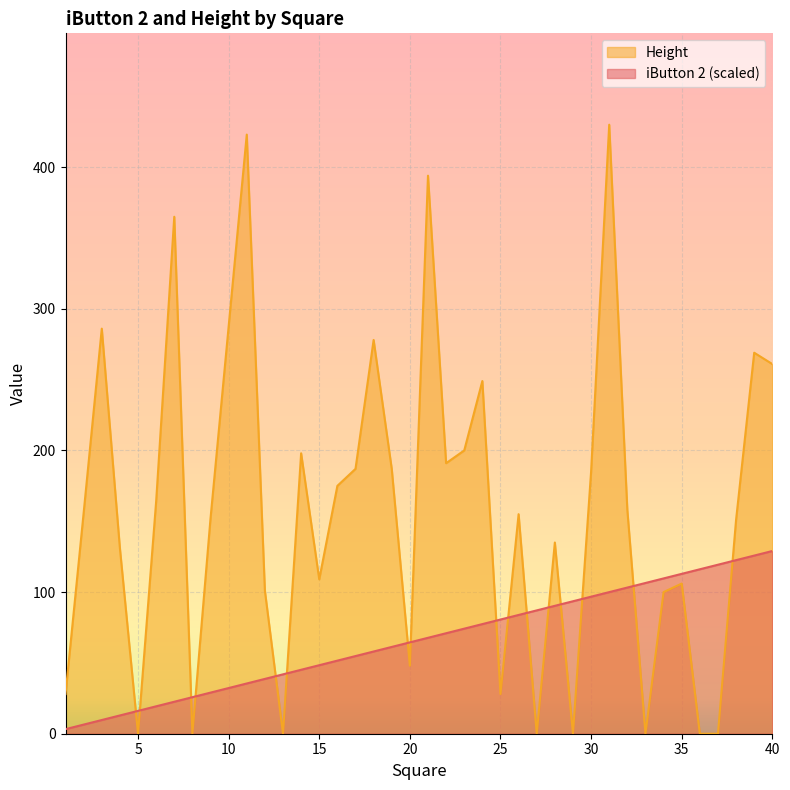

The Height series shows 131.0 at 4. True or false?

True